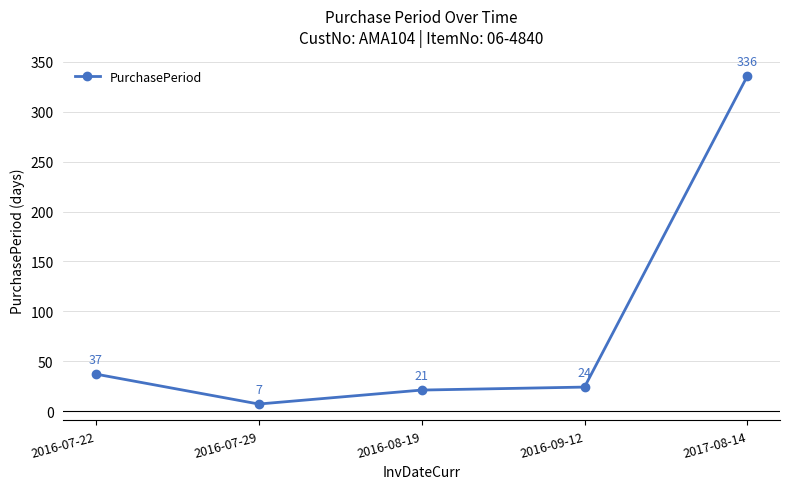

Reading left to right, extract all data points from this chart.

37	7	21	24	336